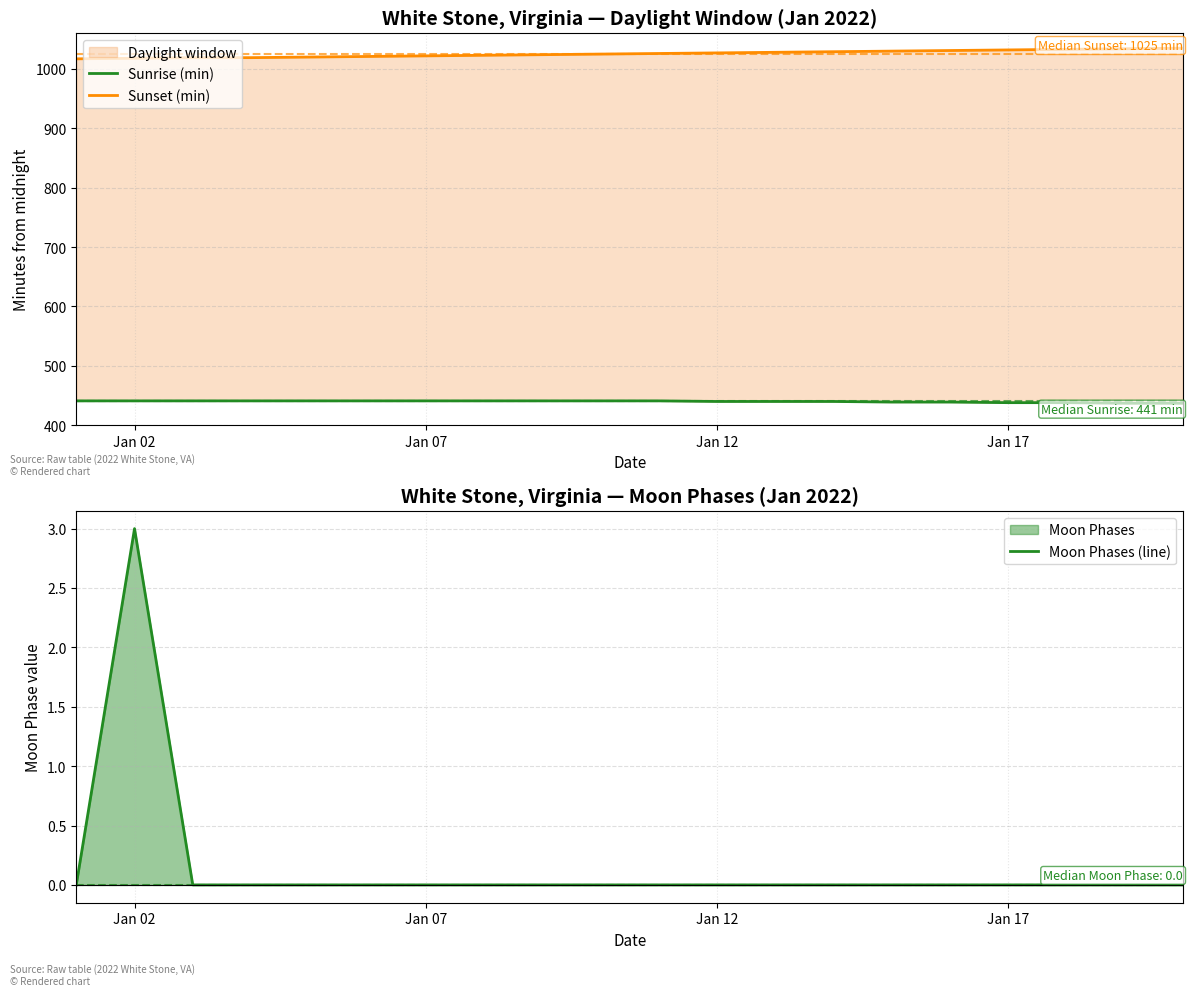

At which label does Sunset (min) first exceed 1026?

Jan 12